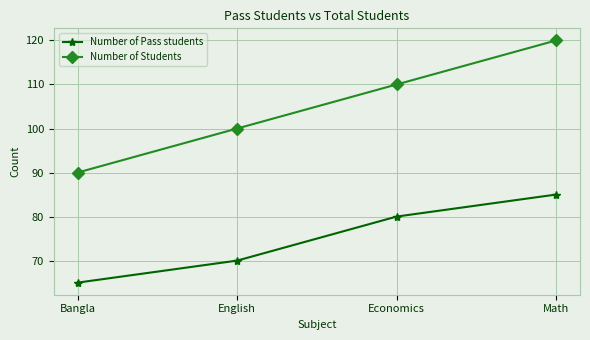

How many lines are shown in the chart?

2